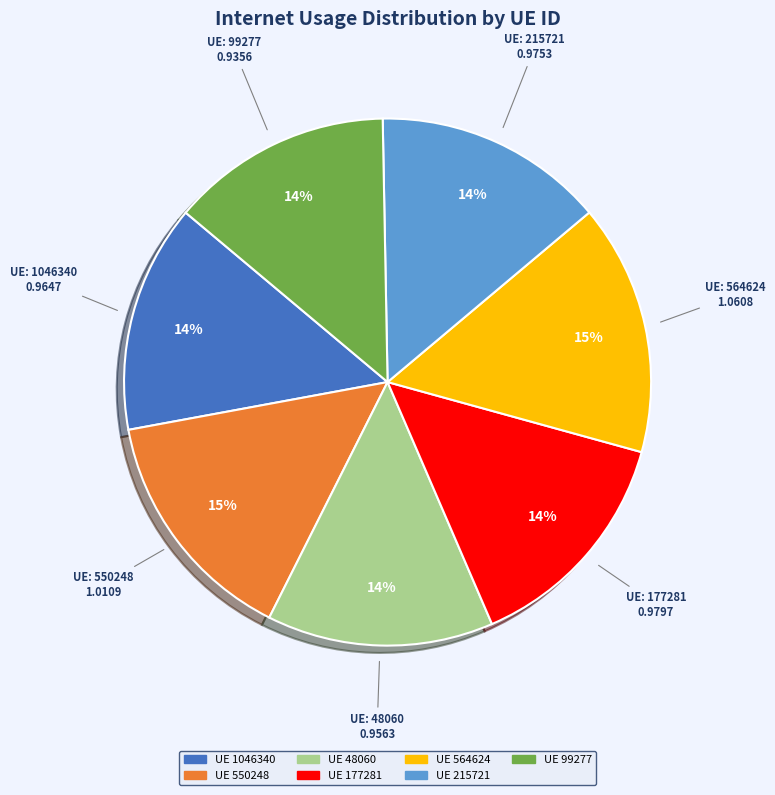

How many slices are in this pie chart?

7